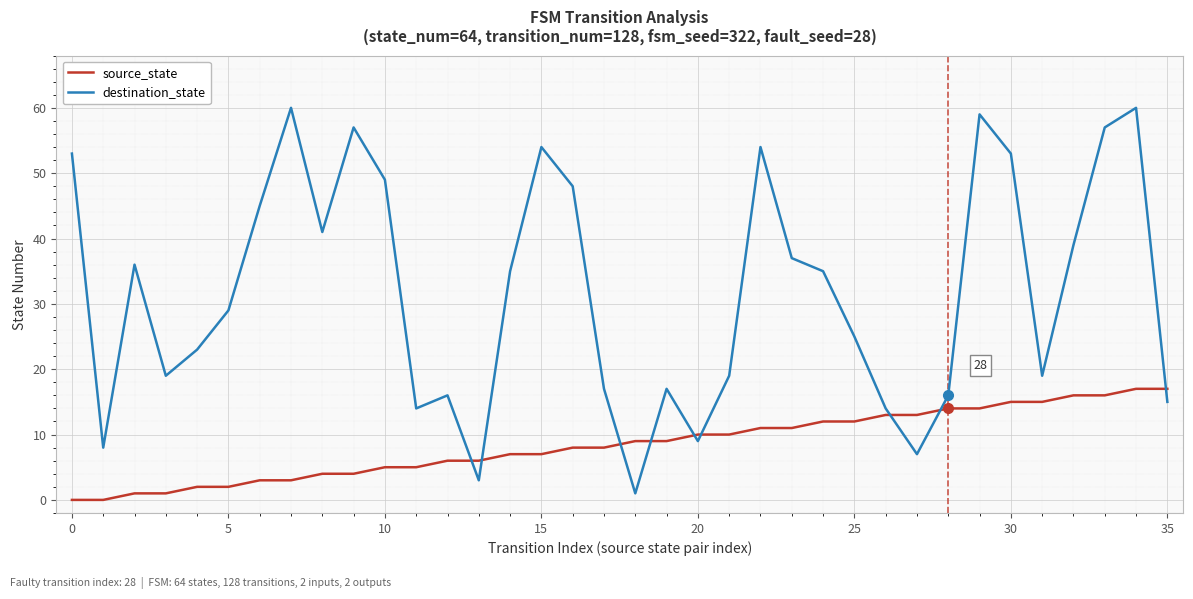

Which series has the widest spread of values?

destination_state